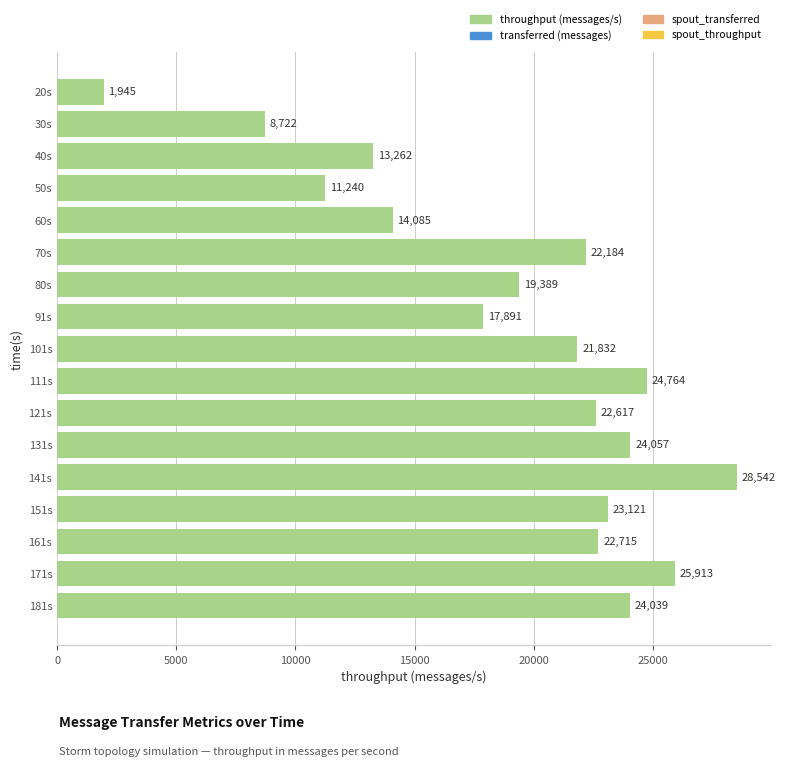

Where is the data nearest to the value 15243?

60s